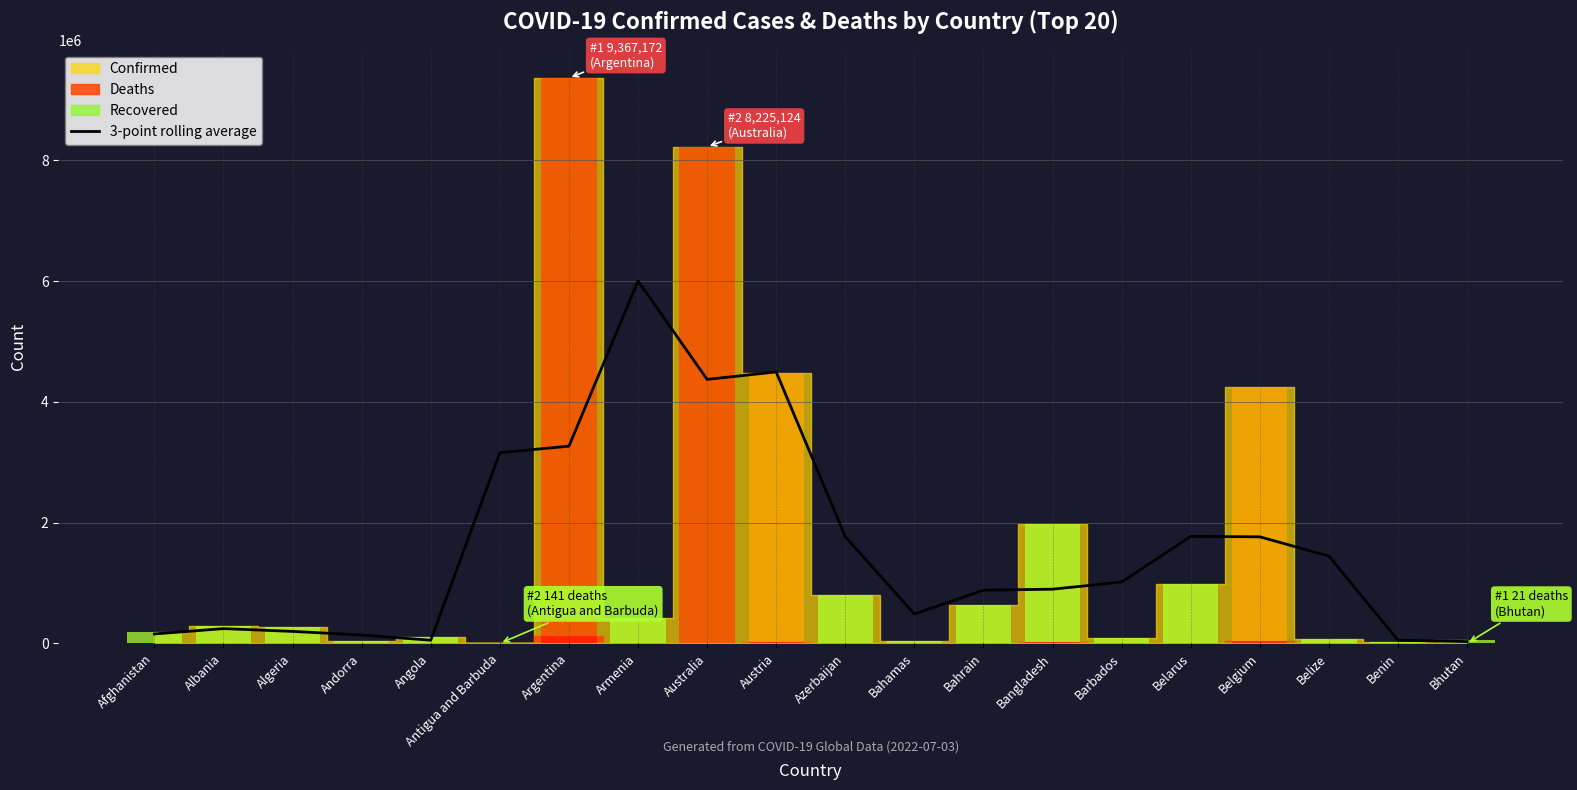

Are the bars horizontal?

No